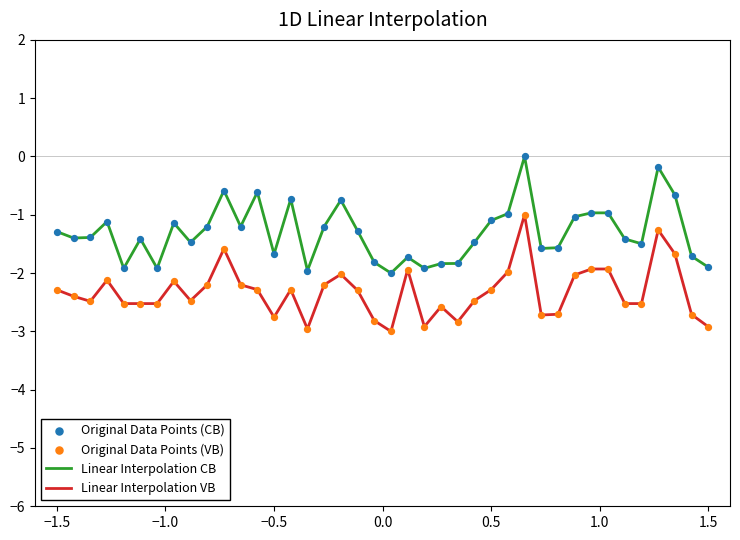

Which series has the largest total across all categories?

Linear Interpolation CB